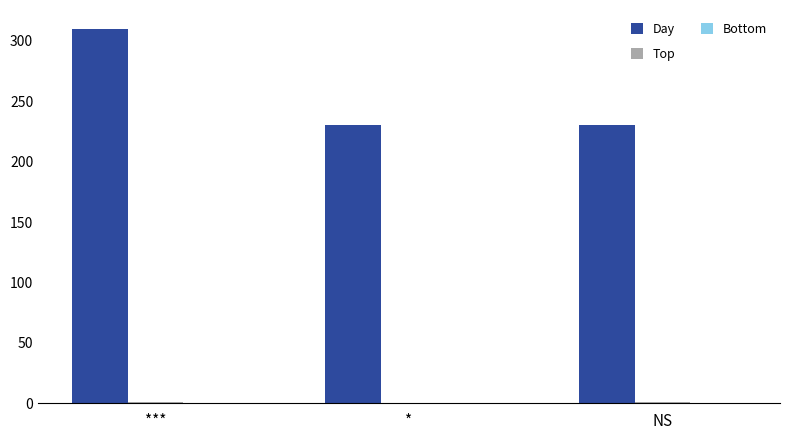

Which category has the highest value across all series?

***